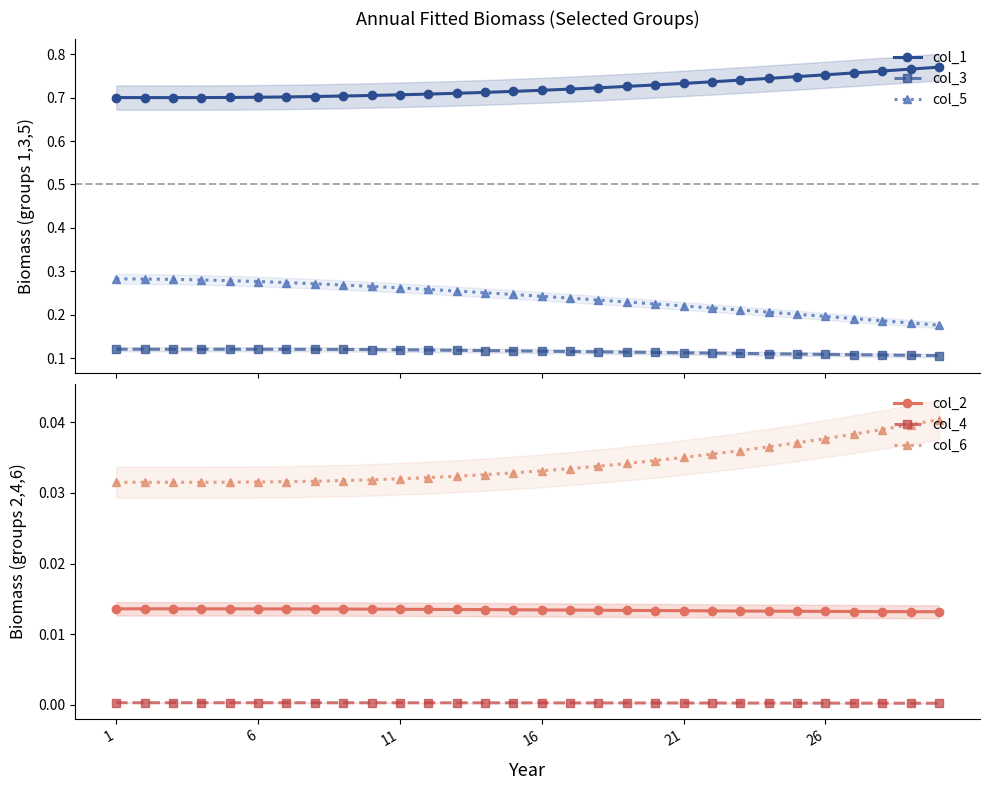

What is the highest value of the col_3 series?

0.1